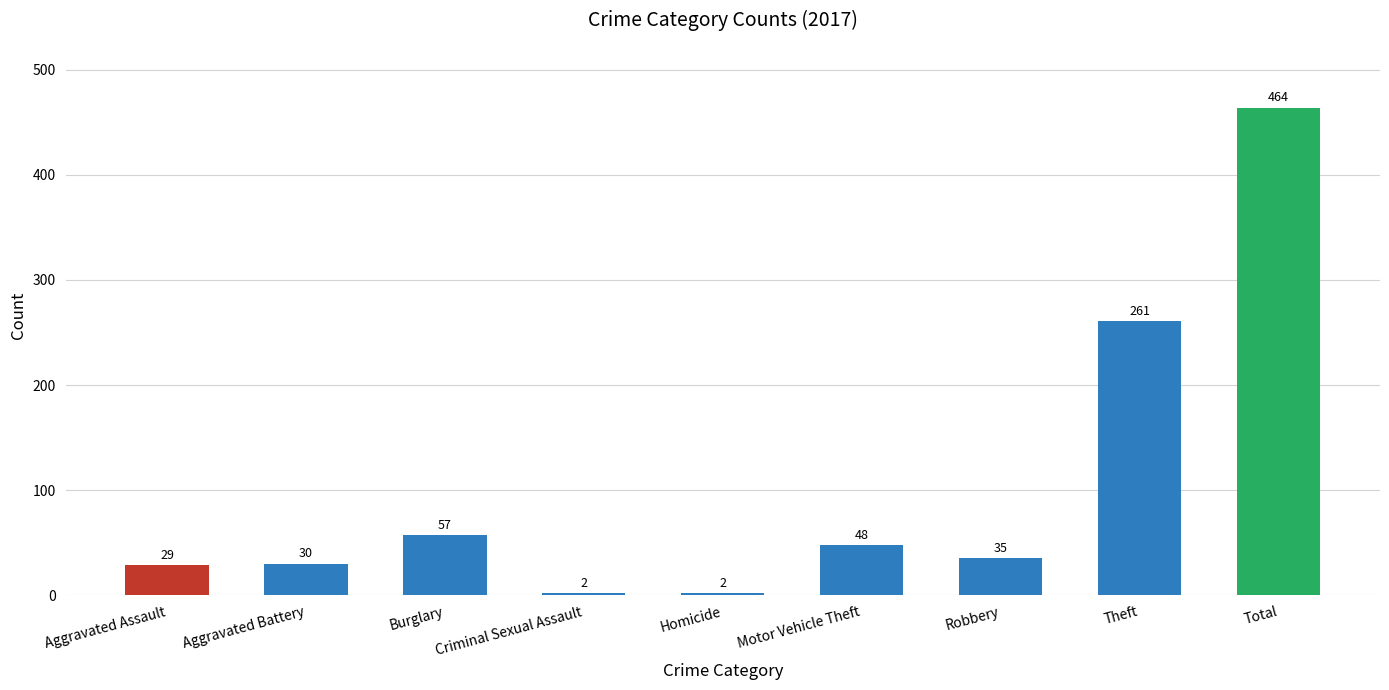

How many bars are there in total?

9